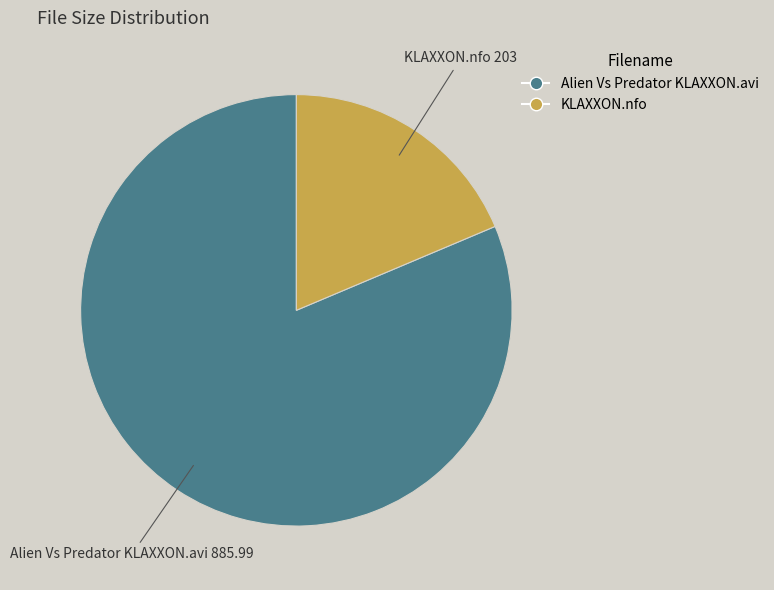

Is there any slice that represents more than half of the pie?

Yes